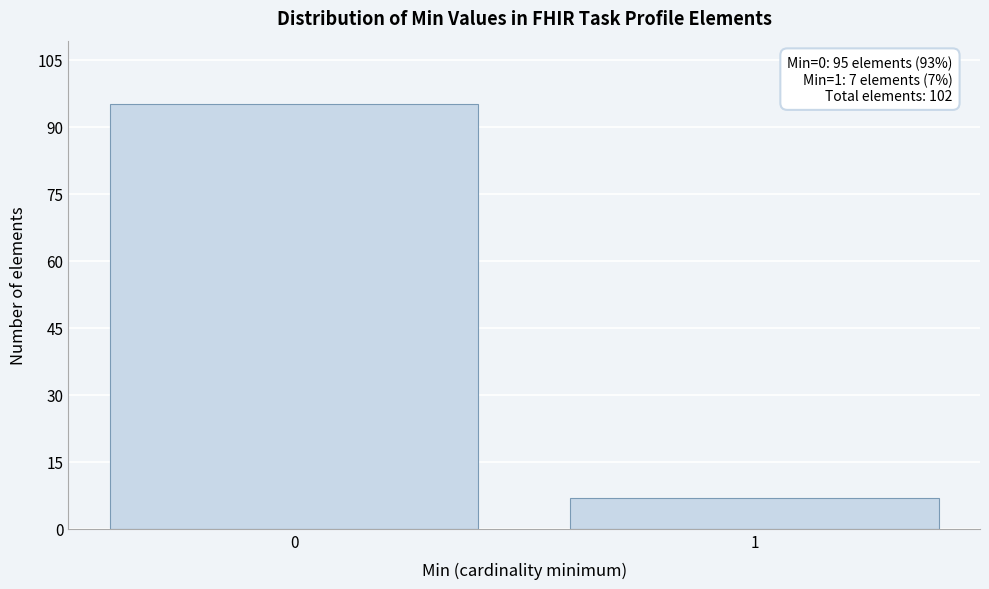

Reading left to right, extract all data points from this chart.

0=95	1=7